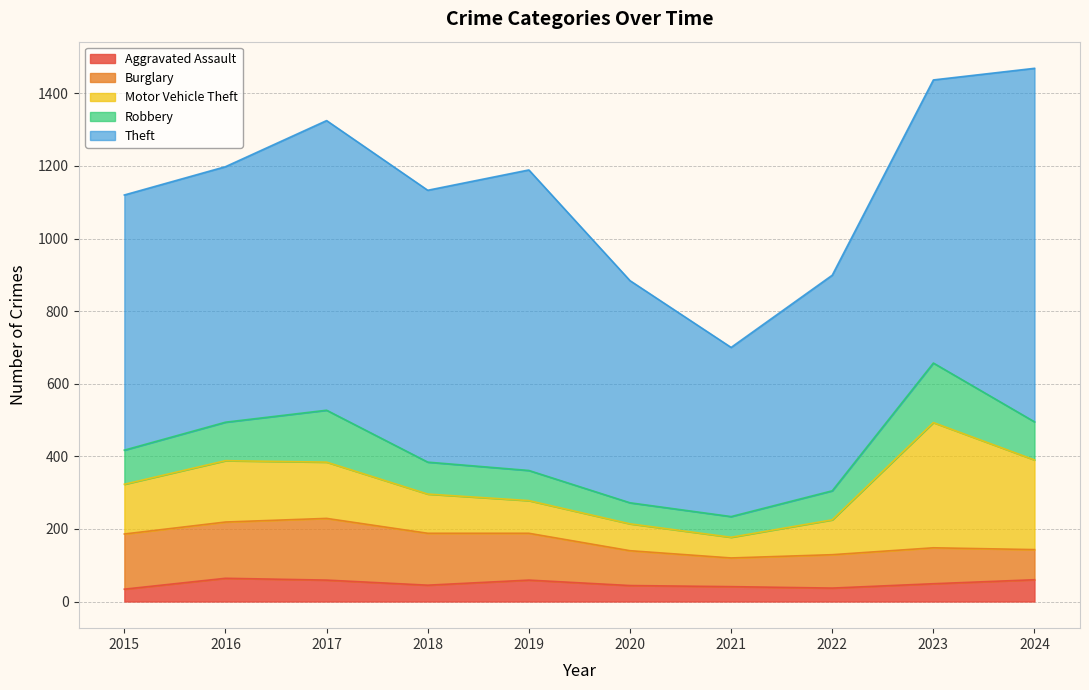

Is it true that Burglary equals 99 at 2023?

True